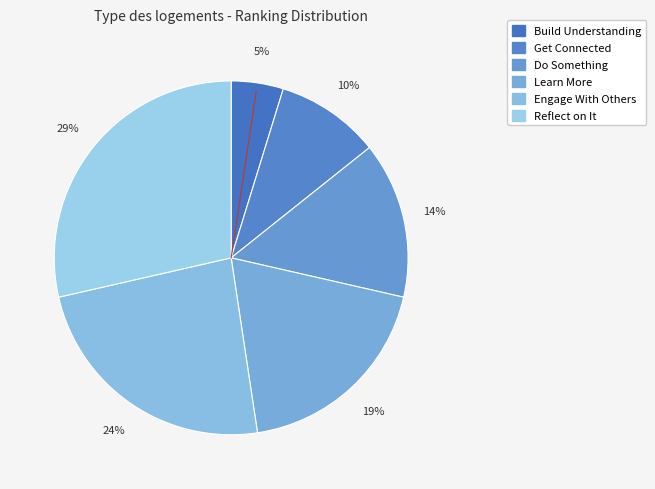

Is the sum of Learn More and Do Something greater than half?

No